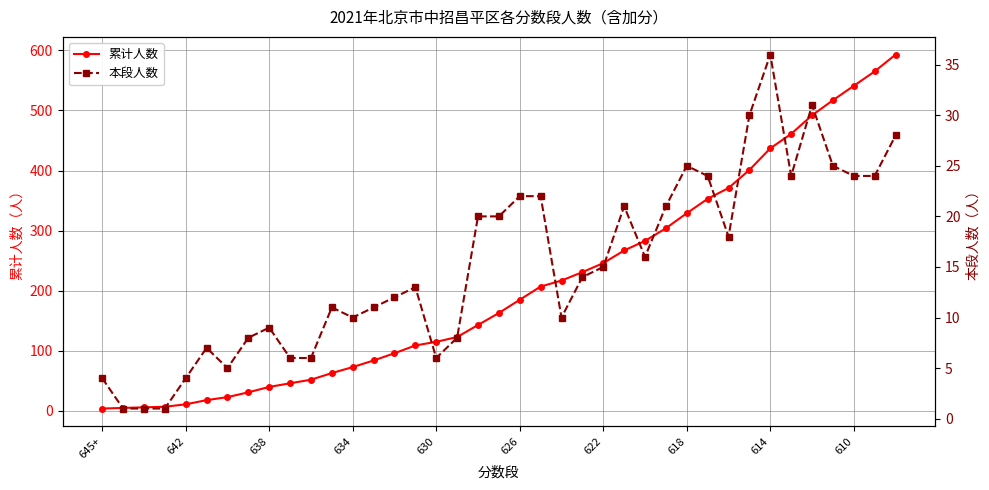

How many distinct data groups are displayed?

2